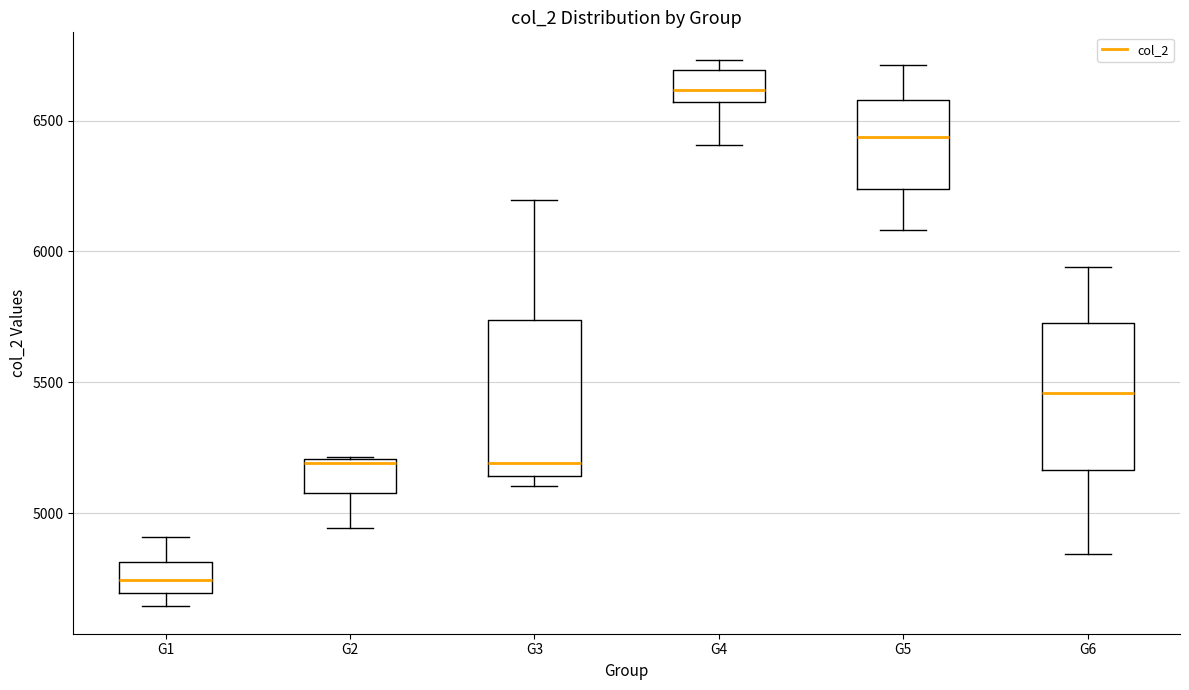

Where does the upper whisker of the box for G3 end on the y-axis? The values are not printed on the chart, so give them approximately, as read against the axis.

6200